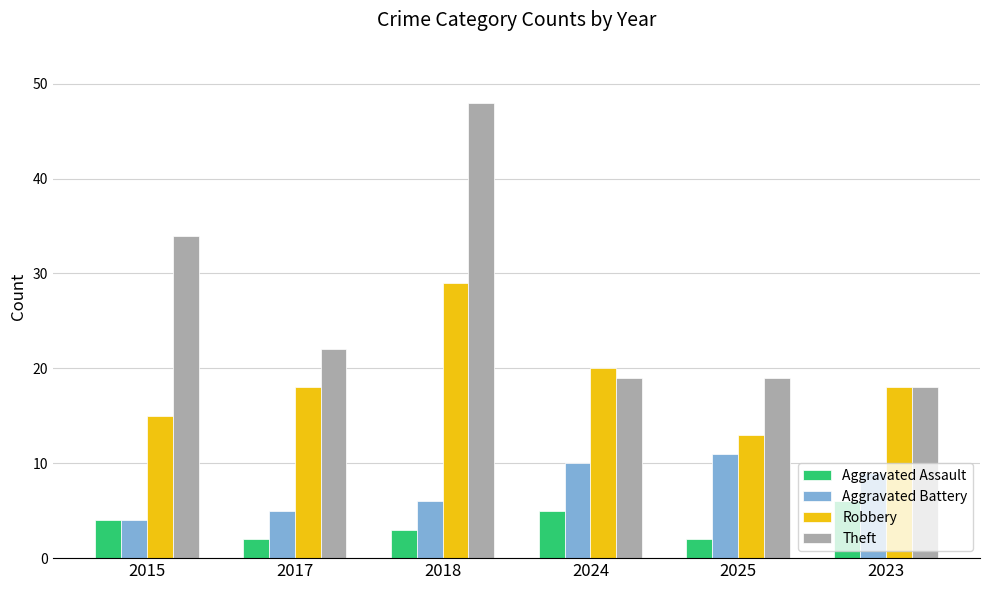

Reading left to right, list all the values displayed in this chart.

Aggravated Assault: 2015=4	2017=2	2018=3	2024=5	2025=2	2023=6
Aggravated Battery: 2015=4	2017=5	2018=6	2024=10	2025=11	2023=9
Robbery: 2015=15	2017=18	2018=29	2024=20	2025=13	2023=18
Theft: 2015=34	2017=22	2018=48	2024=19	2025=19	2023=18